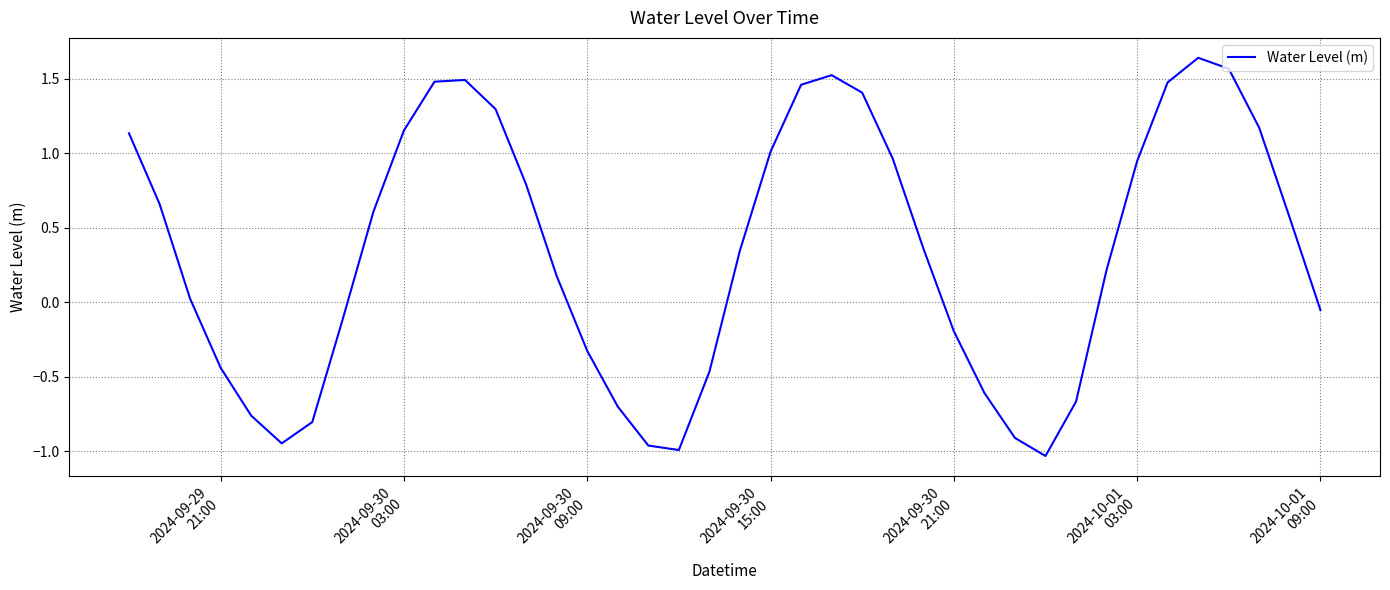

How many values are below 0?

16